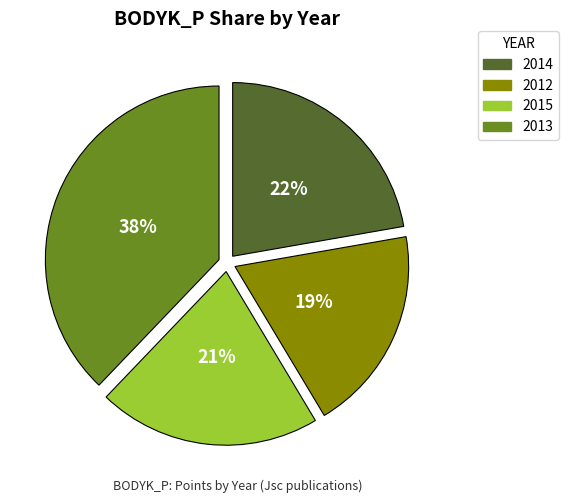

Approximately how many times larger is the value at 2012 compared to 2013?

0.5